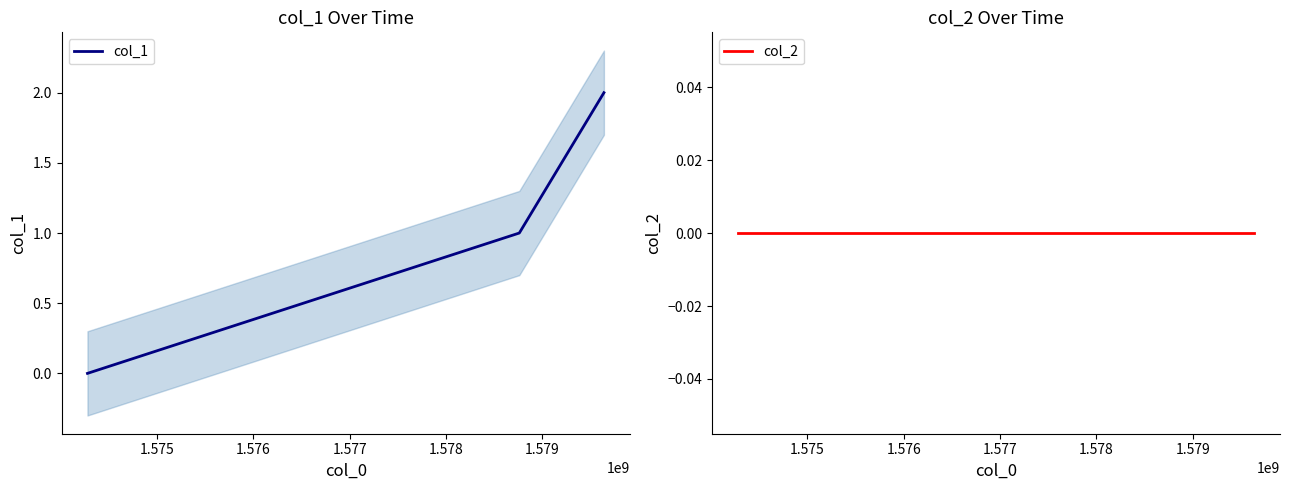

True or false: col_2 has a value of 0 at 1.574.

True